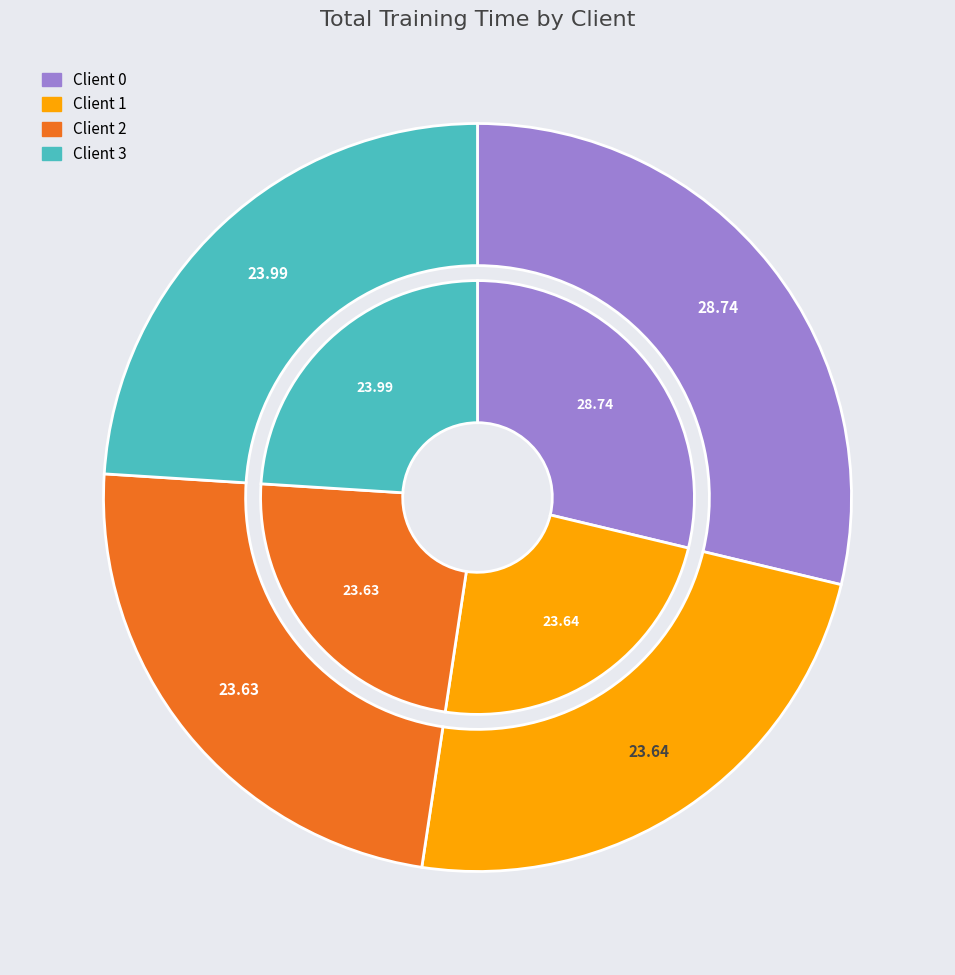

Is Client 0 the majority of the pie?

No